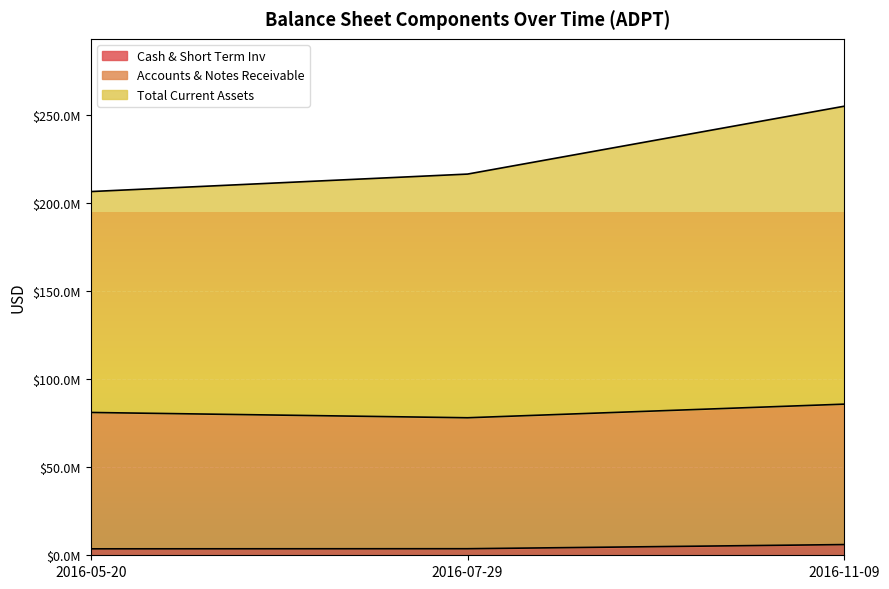

What is the maximum value shown in the chart?

254863000